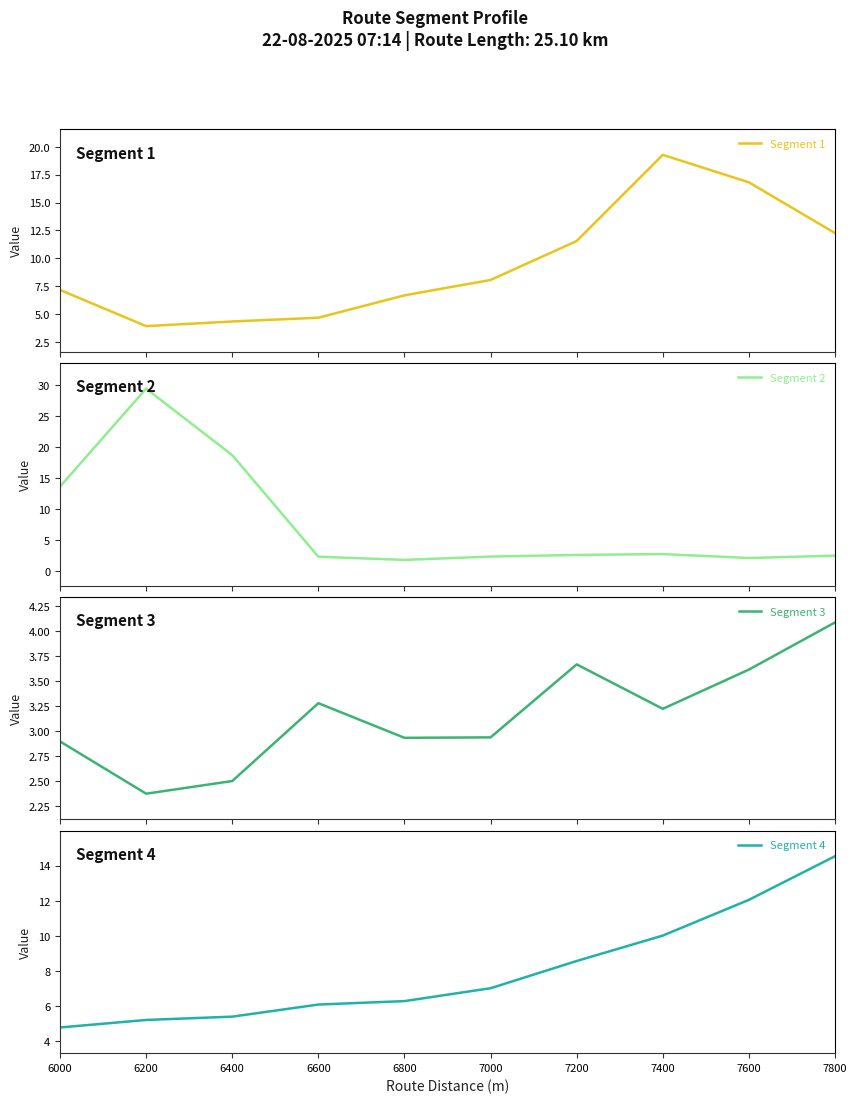

True or false: Segment 2 and Segment 4 intersect in this chart.

True